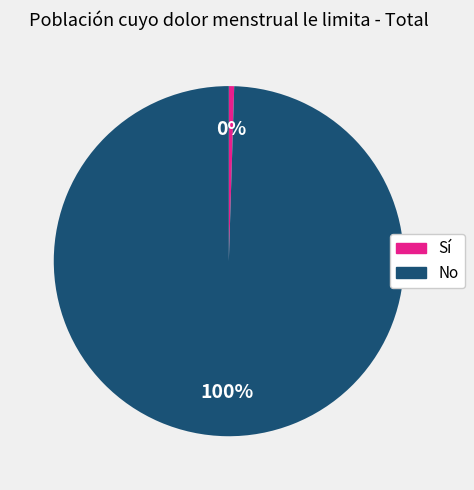

Is the sum of Sí and No greater than half?

Yes